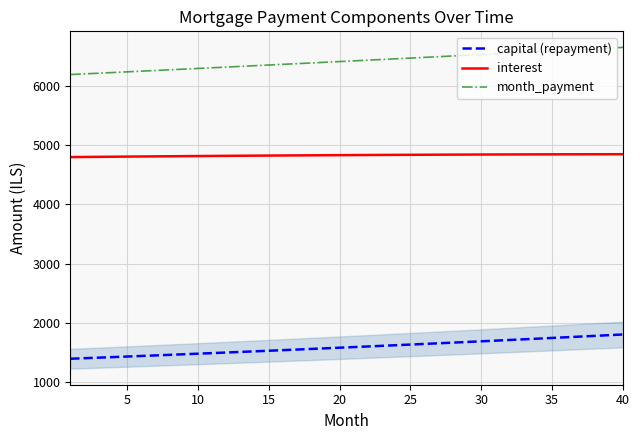

List the series in order of their overall mean, lowest first.

capital (repayment), interest, month_payment